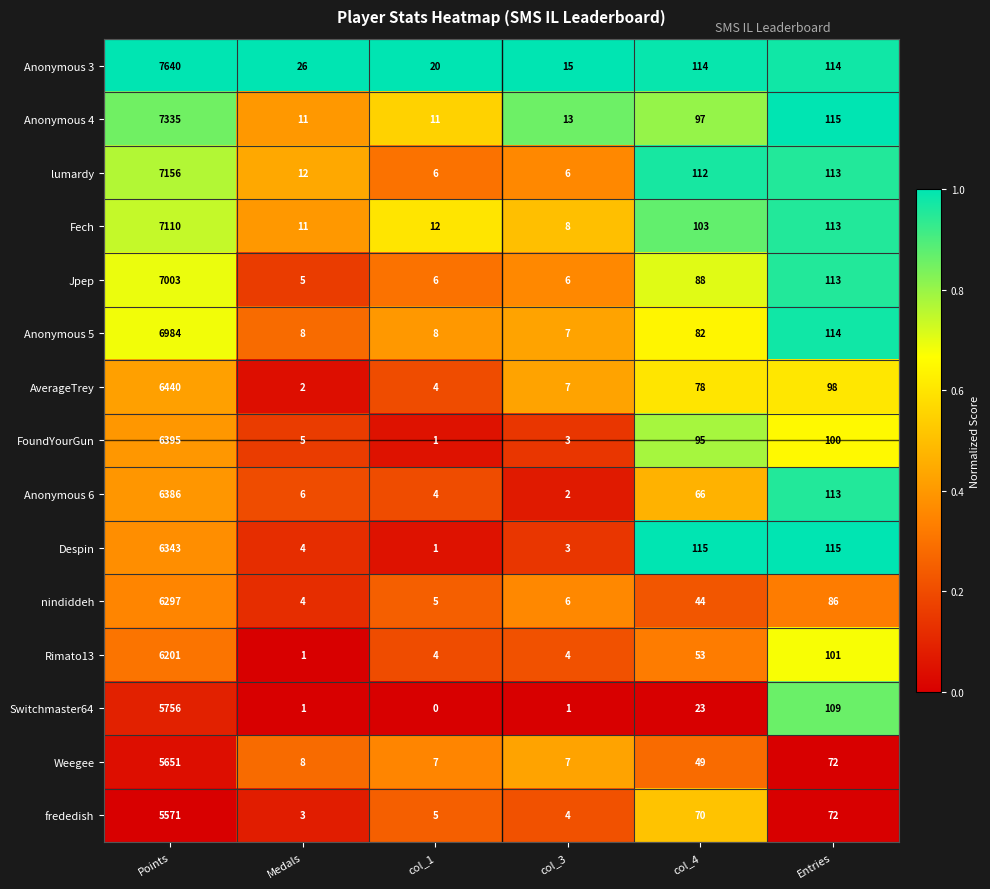

What is the sum of the FoundYourGun values at Points and col_4?

6490